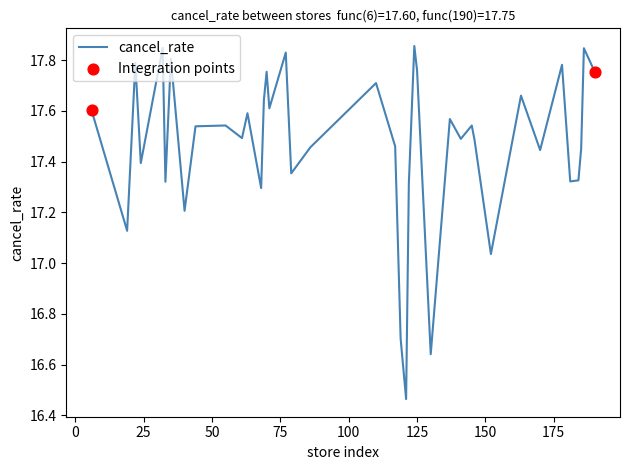

What is the difference between the maximum and minimum values?

1.4